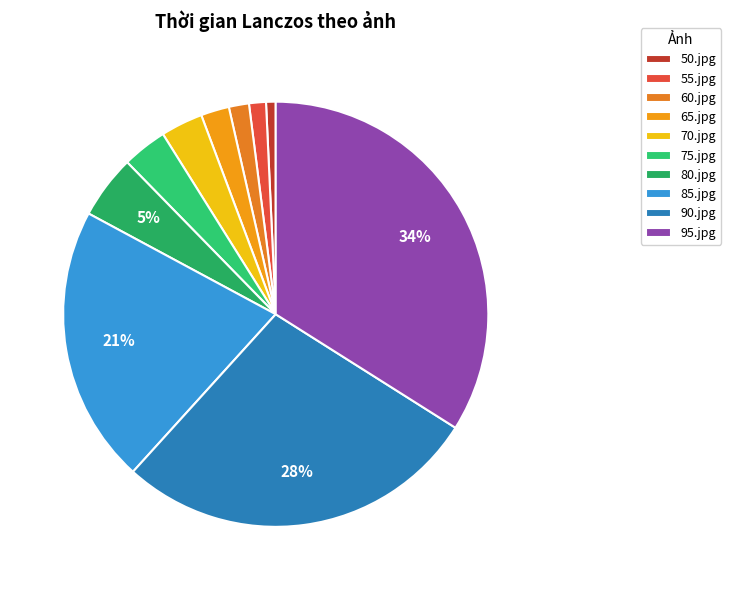

To the nearest percent, what is the difference between the 80.jpg and 55.jpg slice percentages?

4%